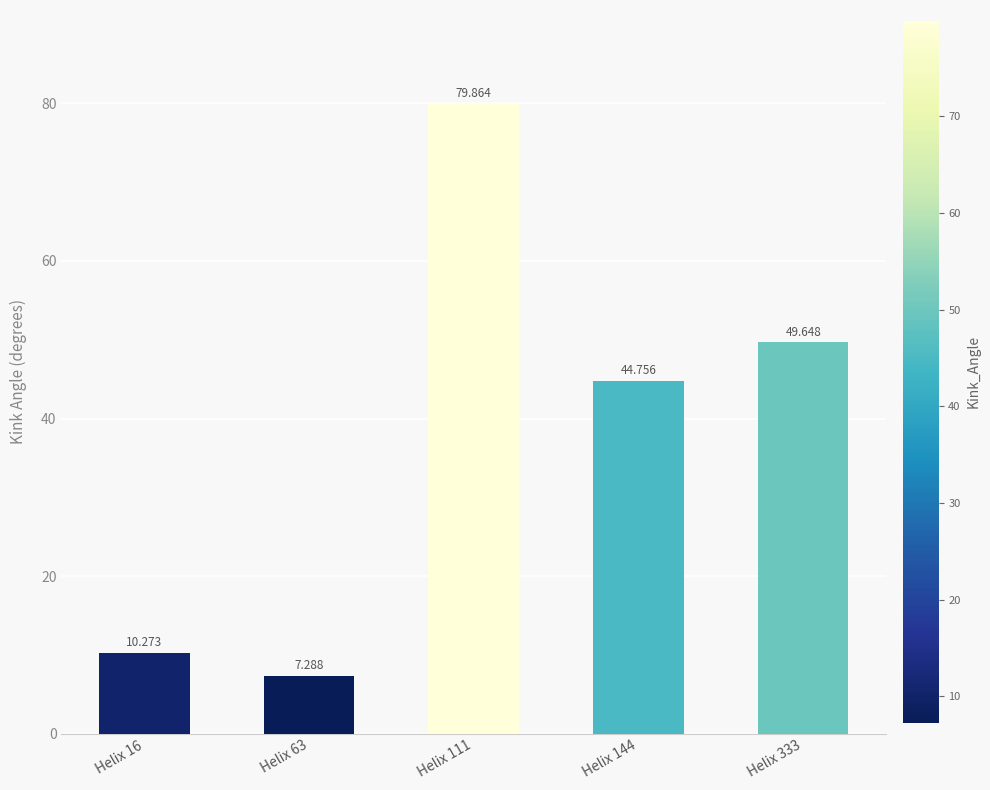

Reading right to left, list all the values displayed in this chart.

Helix 333=49.6	Helix 144=44.8	Helix 111=79.9	Helix 63=7.3	Helix 16=10.3